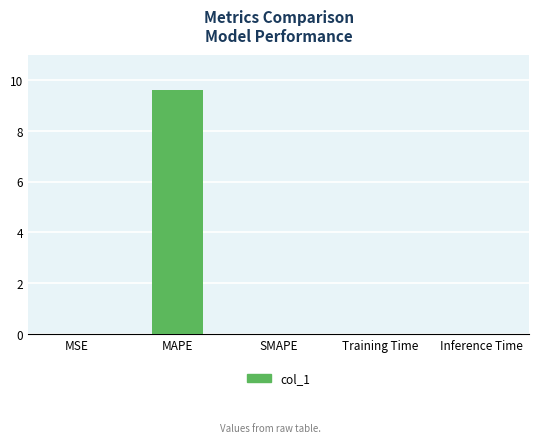

The value at MAPE is 9.6. True or false?

True